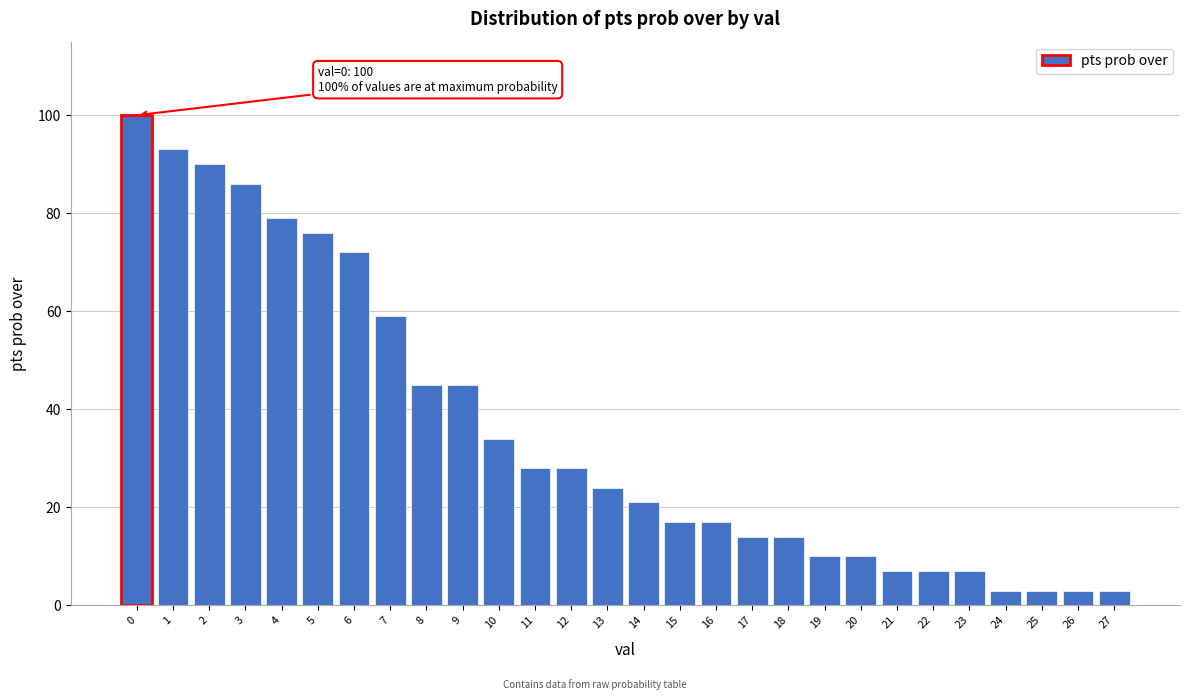

Reading left to right, what are all the values shown in this chart?

100	93	90	86	79	76	72	59	45	45	34	28	28	24	21	17	17	14	14	10	10	7	7	7	3	3	3	3